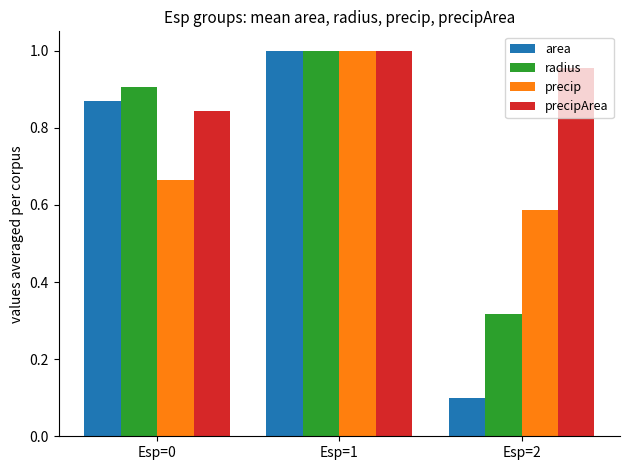

What are all the series names shown in the legend?

area, radius, precip, precipArea